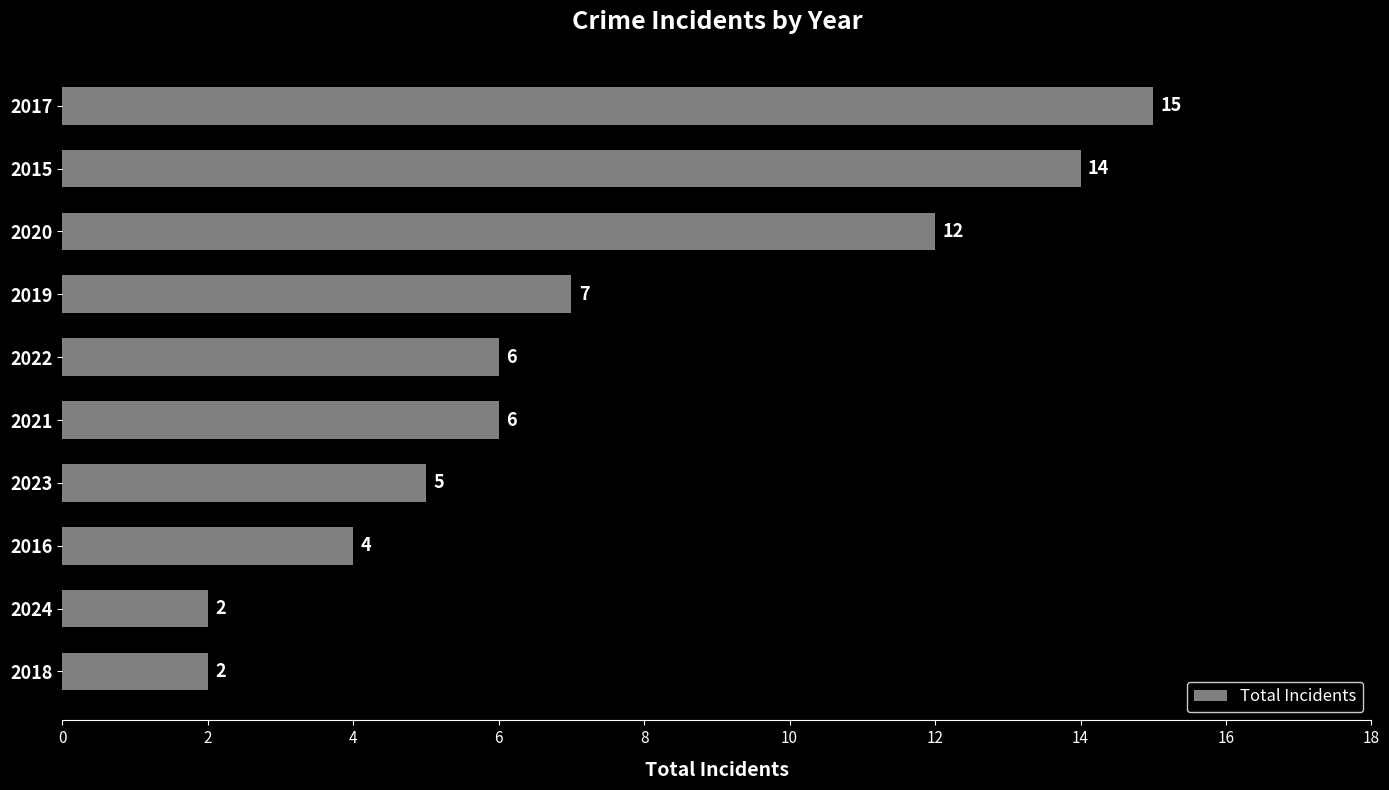

What is the change in value from 2017 to 2016?

-11